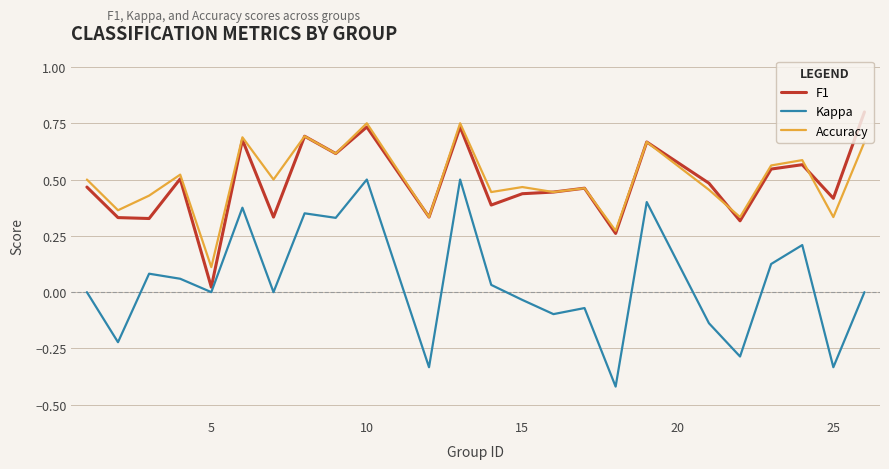

True or false: Kappa and Accuracy cross at least once.

False